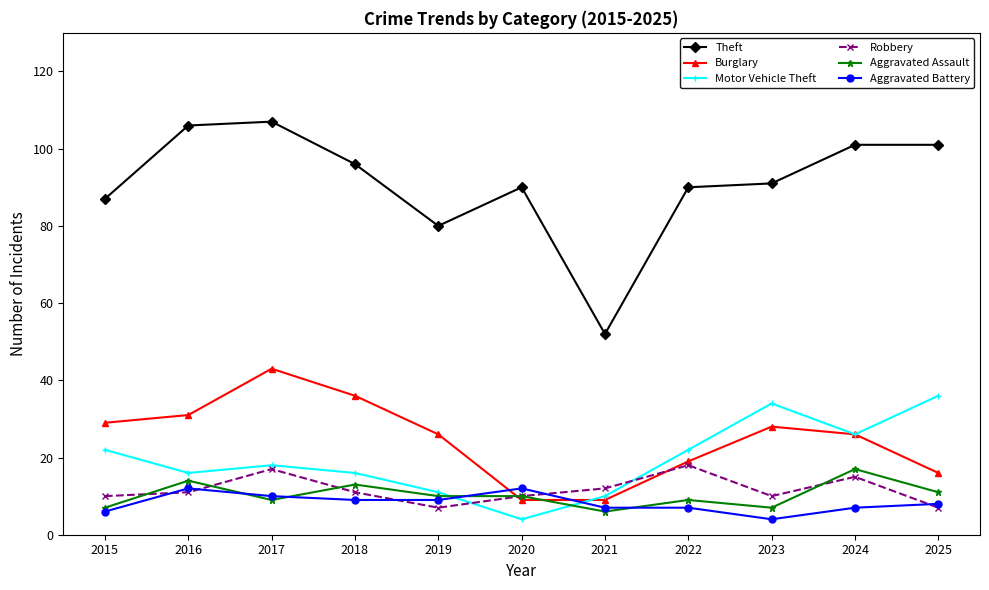

What is the difference between the highest and lowest values at 2016?

95